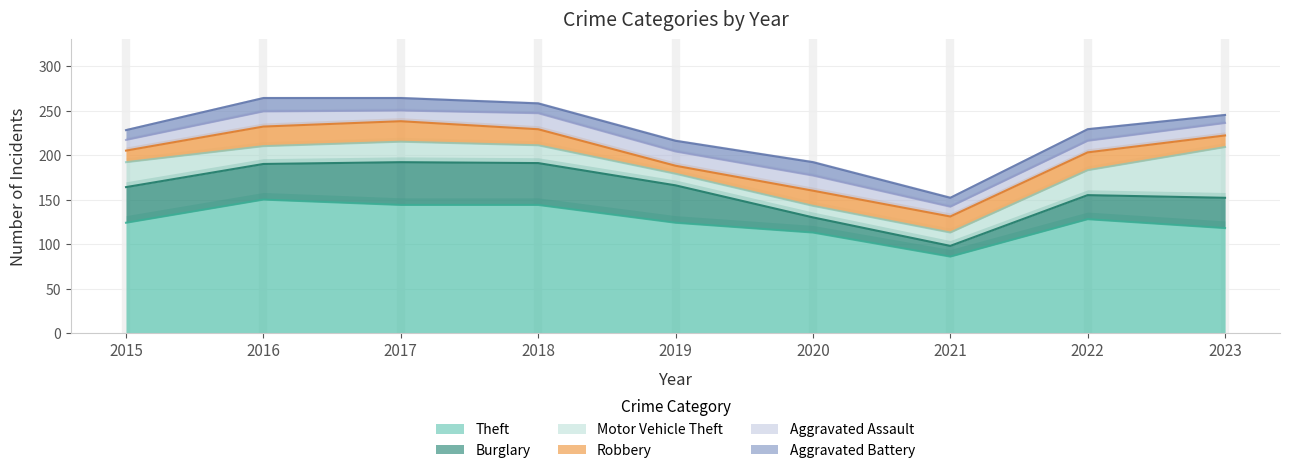

True or false: Motor Vehicle Theft has a value of 33 at 2018.

False